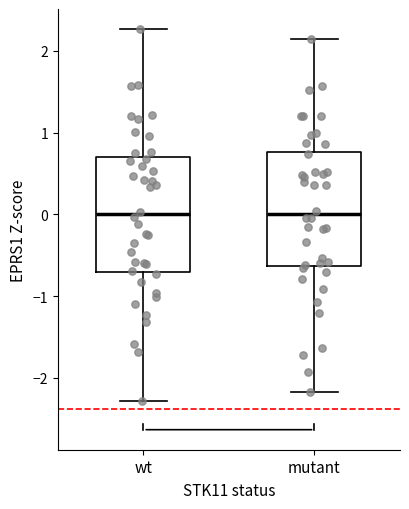

Reading left to right, transcribe this box plot: for each box, give where its median line is, the range the box spans, and where its two whiskers end, as read against the y-axis. The values are not printed on the chart, so give them approximately, as read against the axis.

wt: median 0.0, box -0.7 to 0.7, whiskers -2.3 to 2.3
mutant: median 0.0, box -0.6 to 0.8, whiskers -2.2 to 2.1